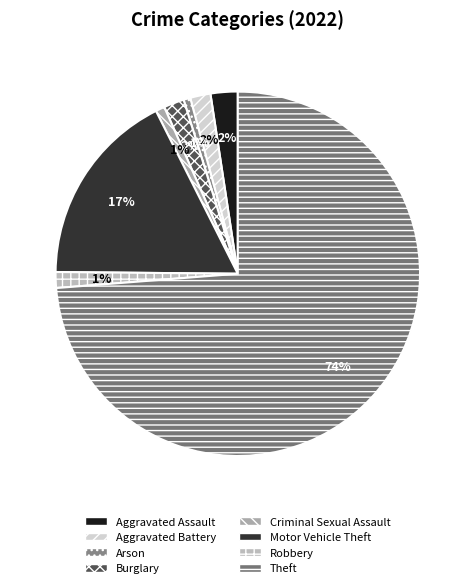

True or false: Arson accounts for 1% of the total.

True